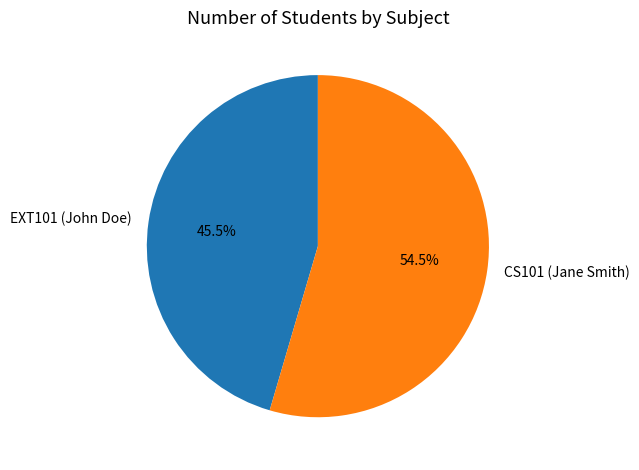

To the nearest percent, what is the difference between the EXT101 (John Doe) and CS101 (Jane Smith) slice percentages?

9%